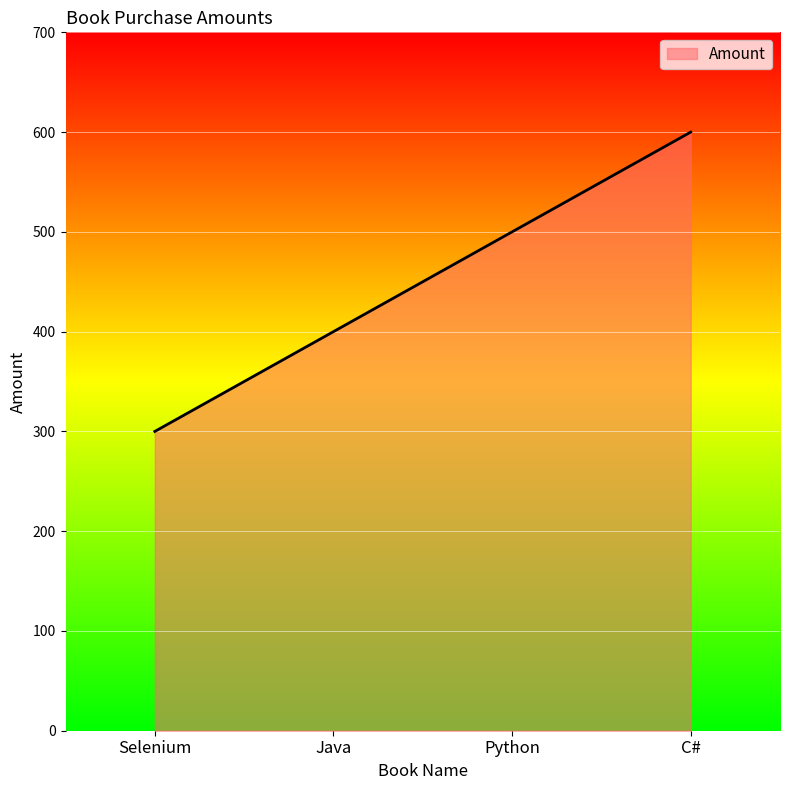

Reading right to left, extract all data points from this chart.

C#=600	Python=500	Java=400	Selenium=300